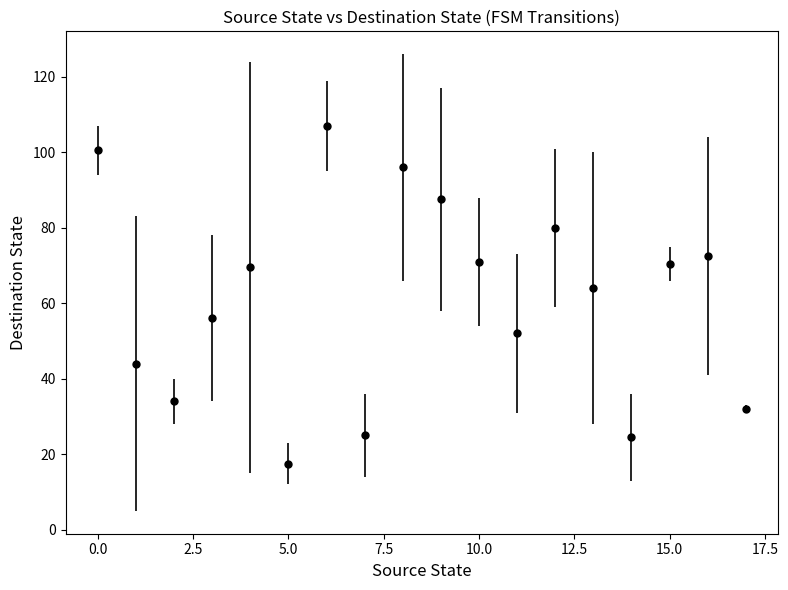

What is the greatest value displayed?

107.0